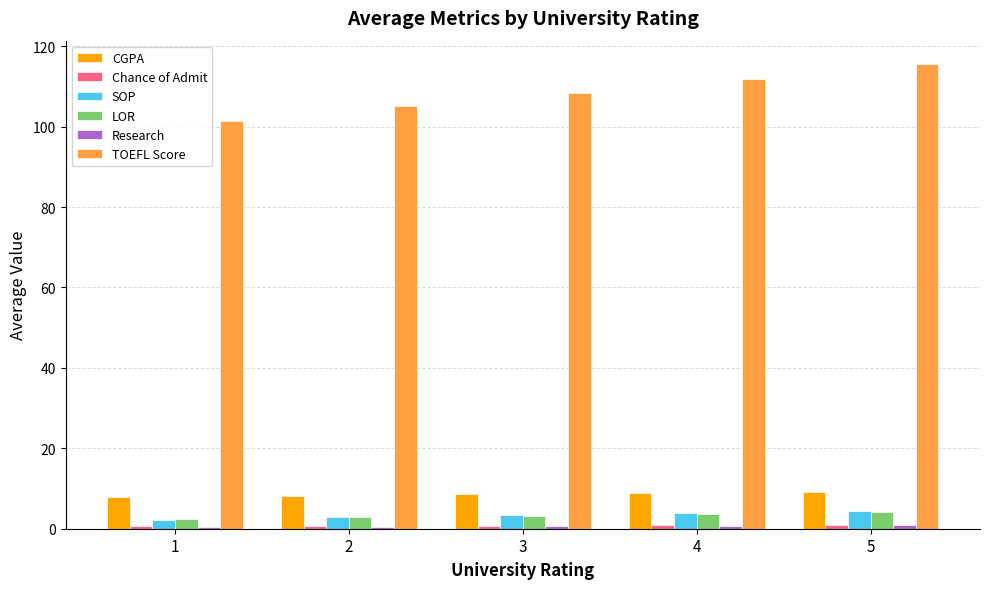

Are the bars horizontal?

No